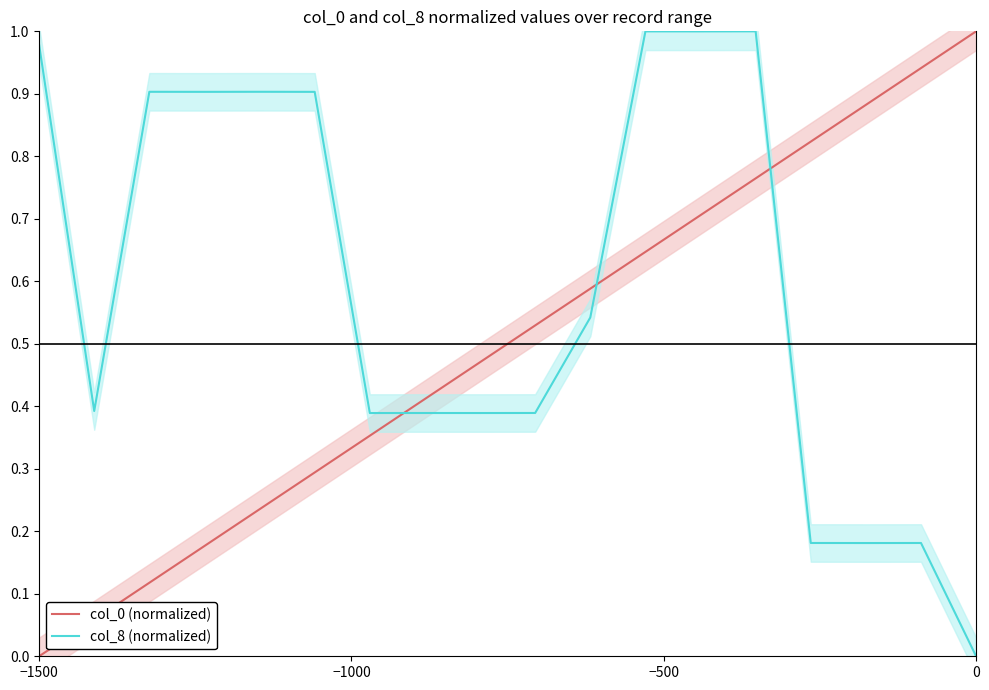

True or false: col_8 (normalized) and col_0 (normalized) intersect in this chart.

True